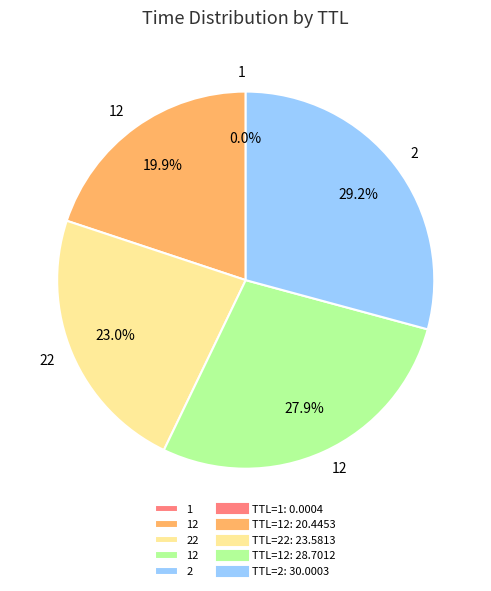

Does any single category account for the majority?

No